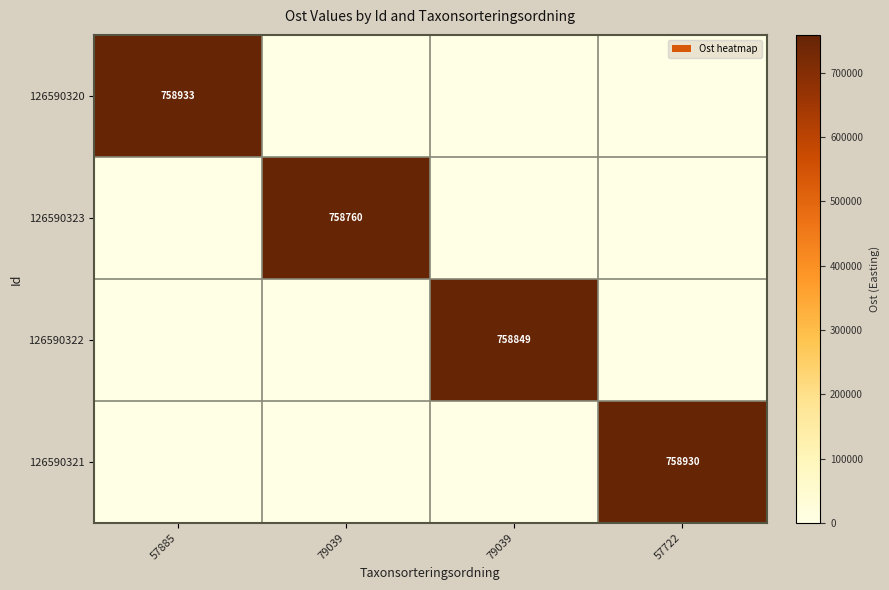

At how many categories does at least one series exceed 516067?

4